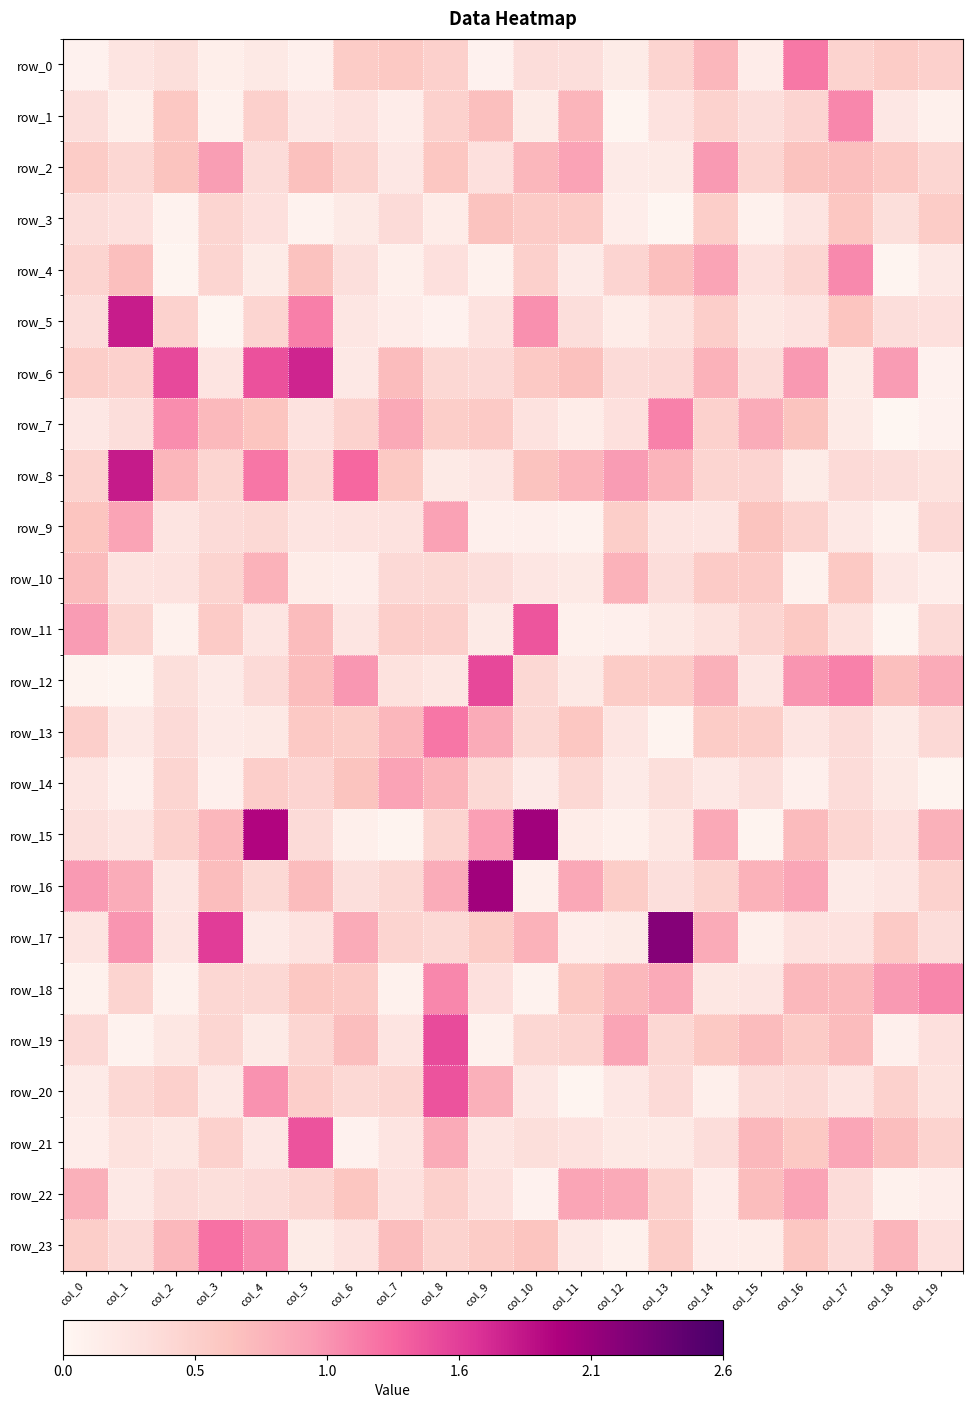

At how many categories does at least one series exceed 1?

15